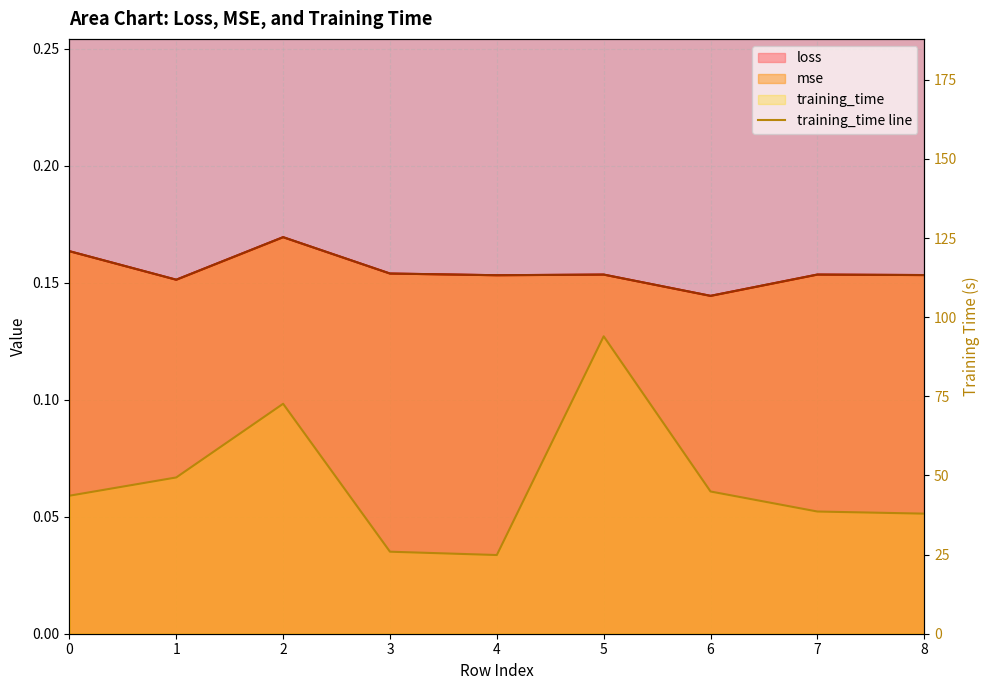

Where is the first local maximum?

2